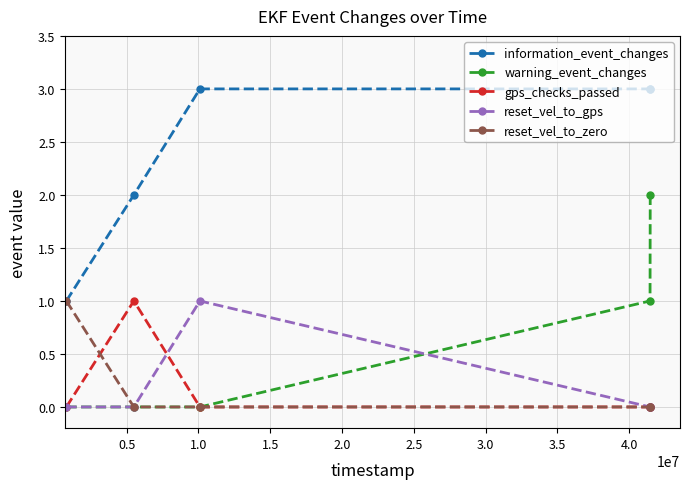

True or false: warning_event_changes and information_event_changes cross at least once.

False